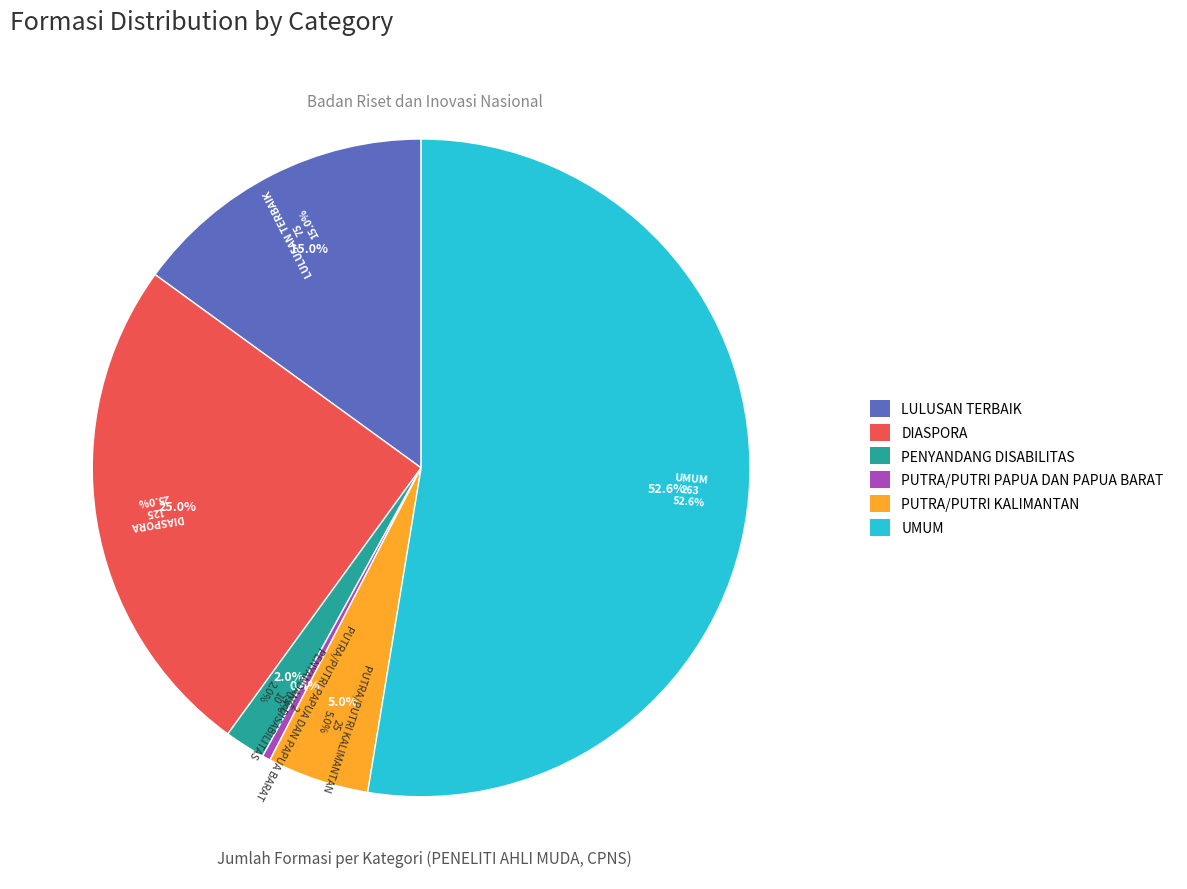

To the nearest percent, what is the difference between the largest and smallest slice percentages?

52%